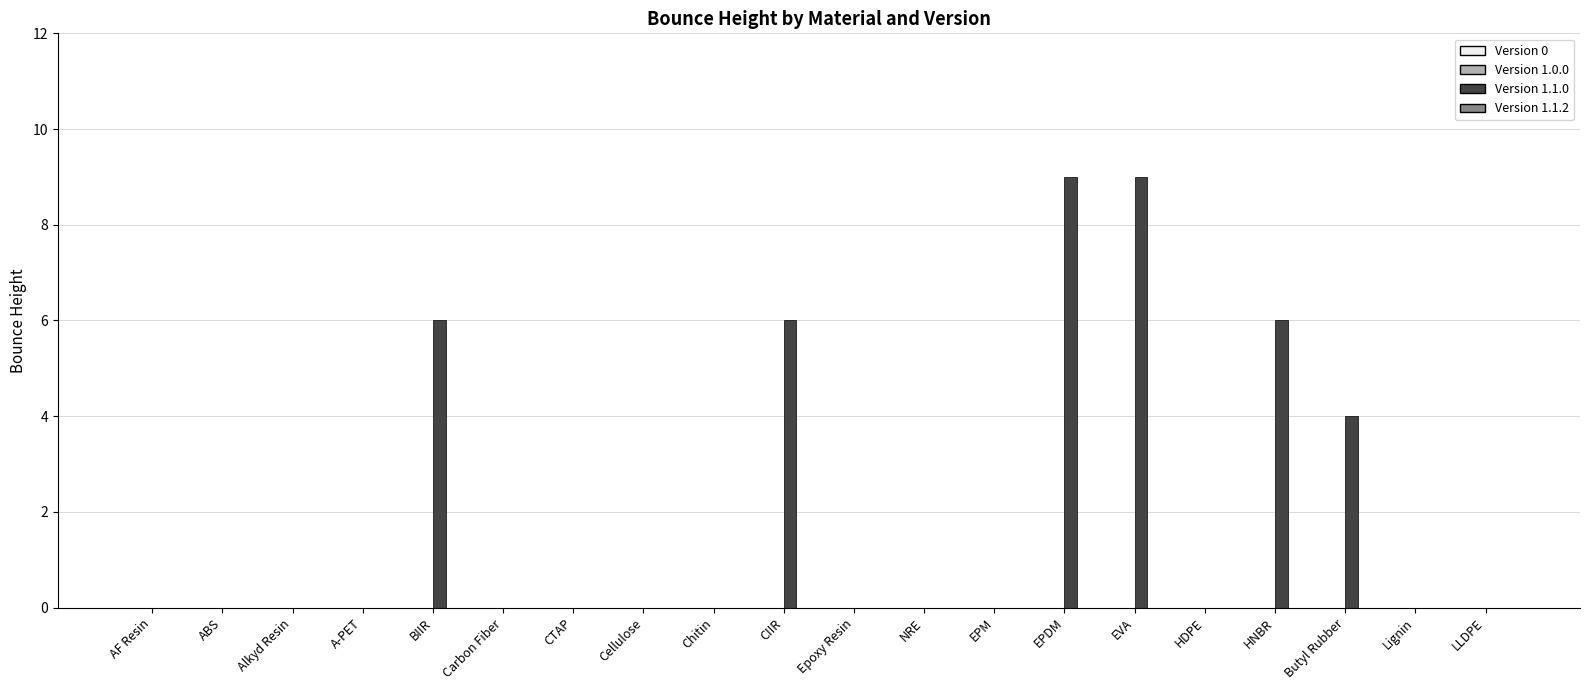

Reading left to right, extract all data points from this chart.

AF Resin=0	ABS=0	Alkyd Resin=0	A-PET=0	BIIR=6	Carbon Fiber=0	CTAP=0	Cellulose=0	Chitin=0	CIIR=6	Epoxy Resin=0	NRE=0	EPM=0	EPDM=9	EVA=9	HDPE=0	HNBR=6	Butyl Rubber=4	Lignin=0	LLDPE=0